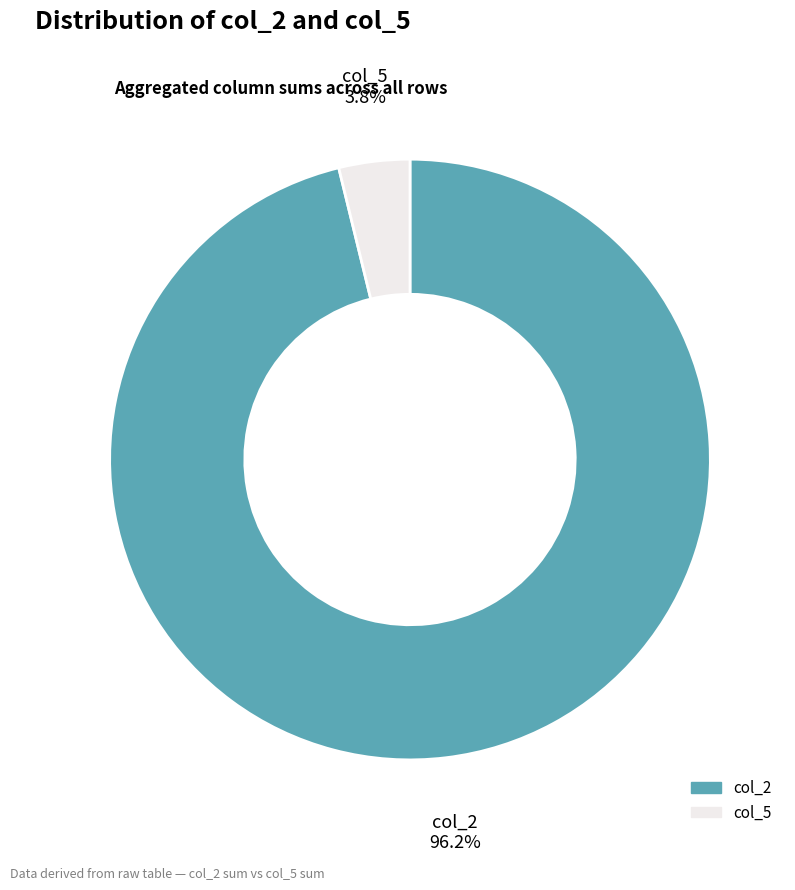

Does any single category account for the majority?

Yes